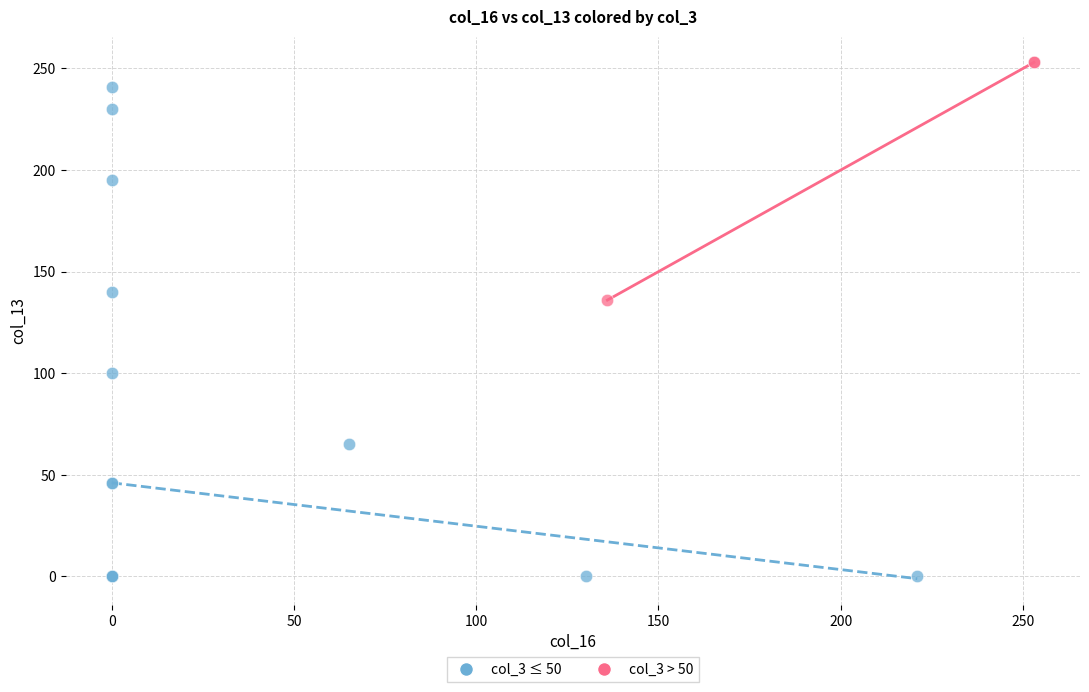

What are all the series names shown in the legend?

col_3 ≤ 50, col_3 > 50